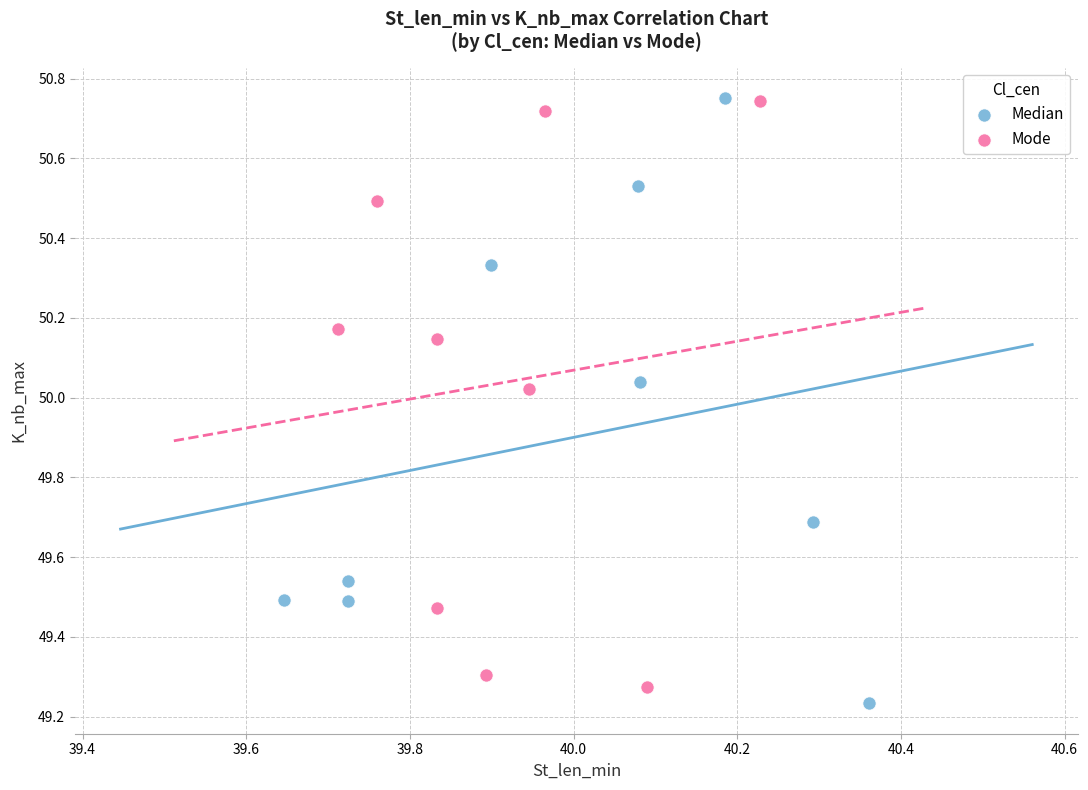

What are all the series names shown in the legend?

Median, Mode